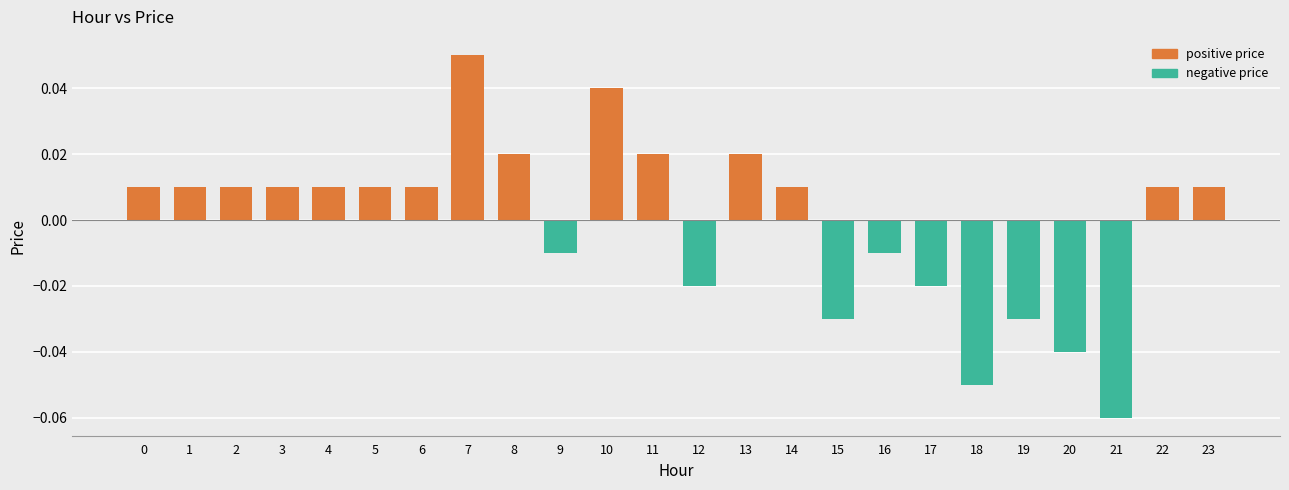

How many values exceed 0?

15